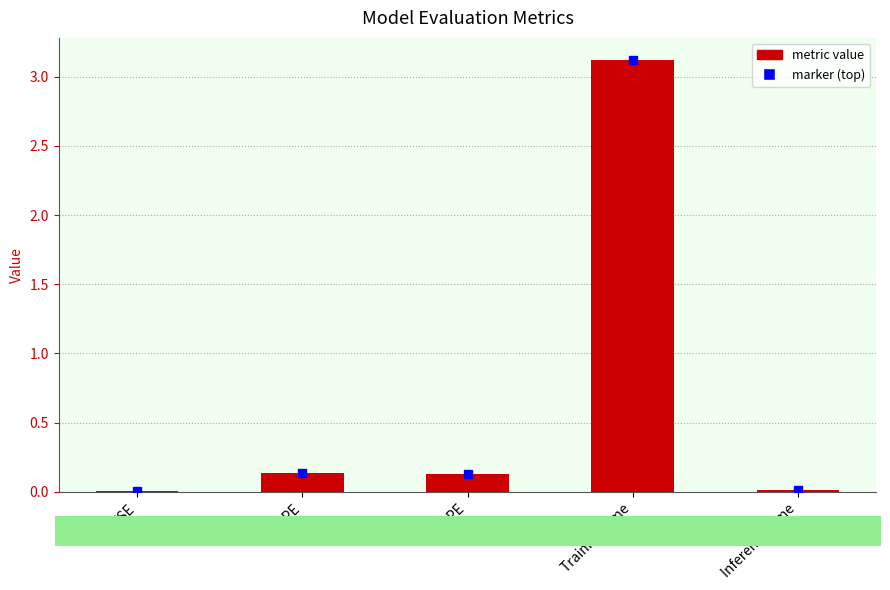

What is the sum of the values at Training Time and SMAPE?

3.3